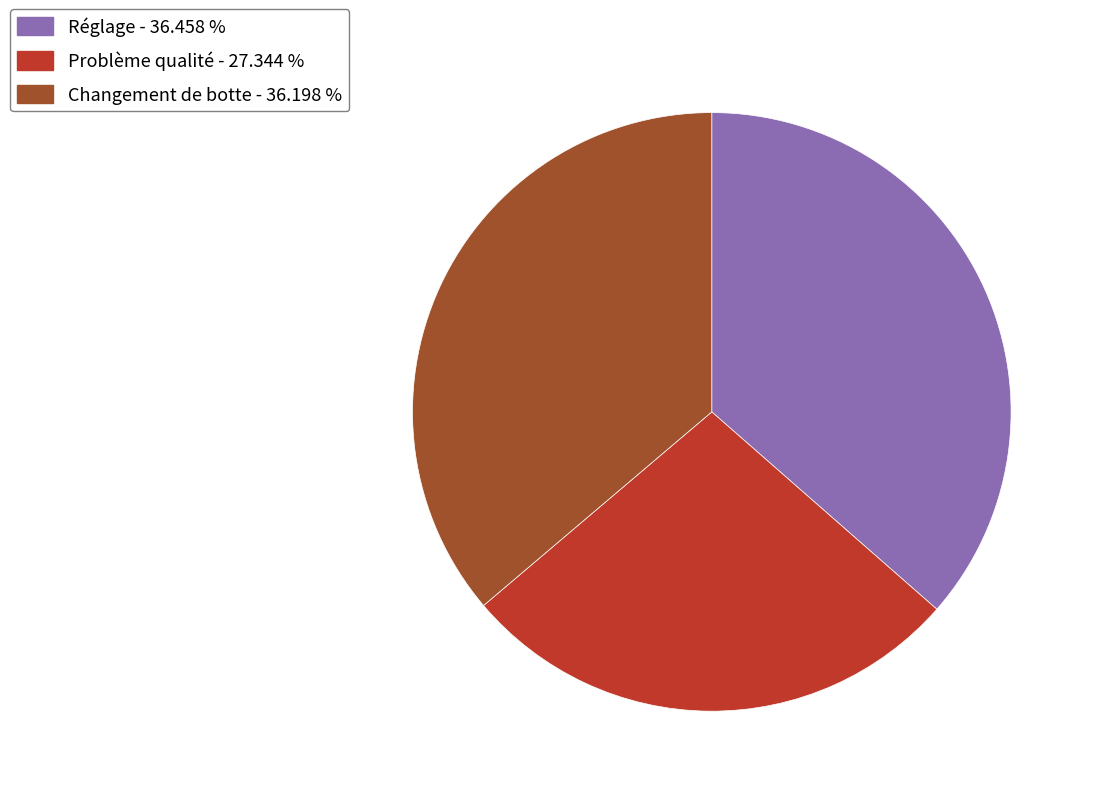

Approximately how many times larger is the value at Réglage compared to Changement de botte?

1.0